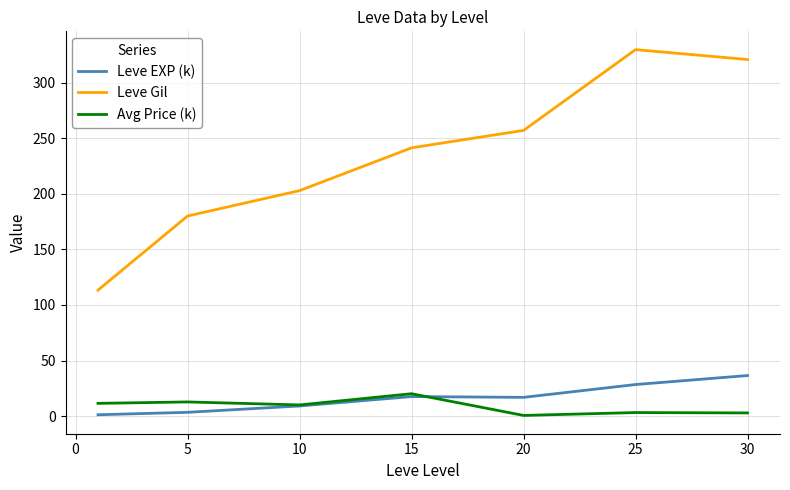

True or false: Leve Gil and Avg Price (k) cross at least once.

False